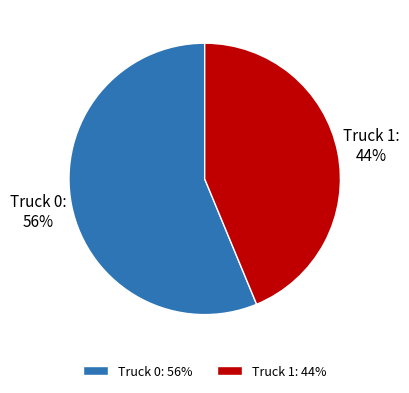

Is it true that Truck 0 is 46% of the pie?

False